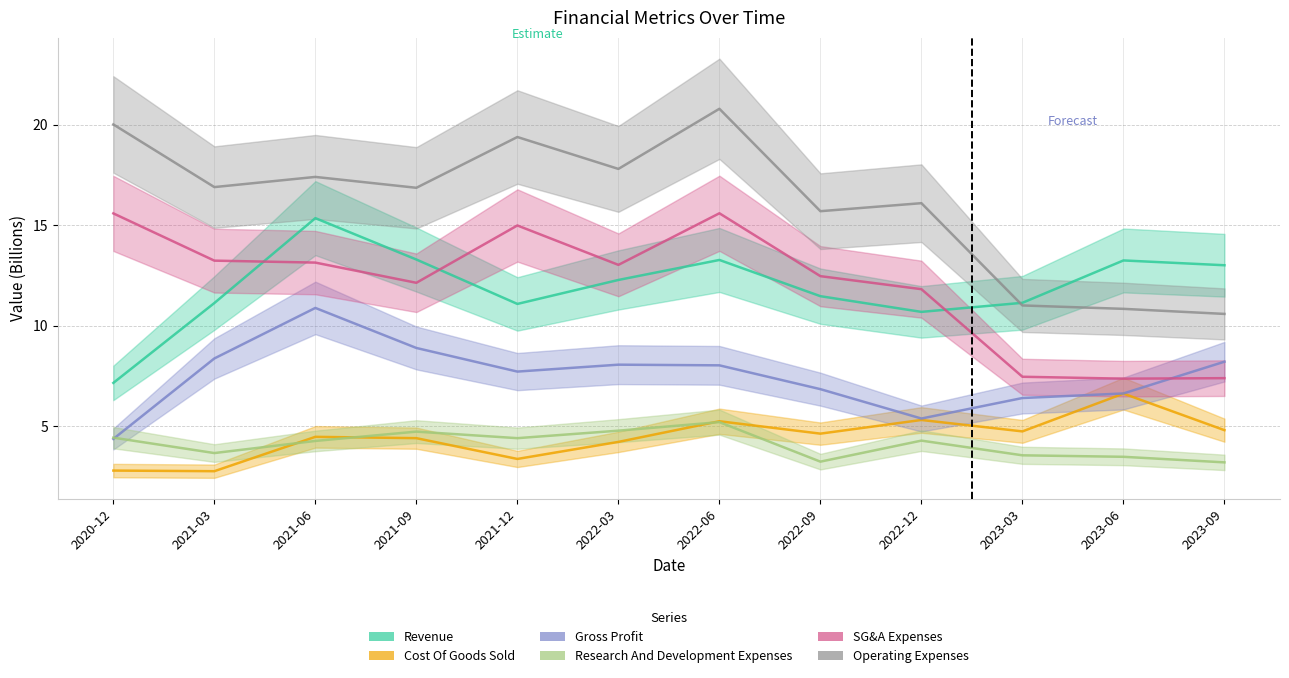

At which category is the sum across all series the highest?

2022-06